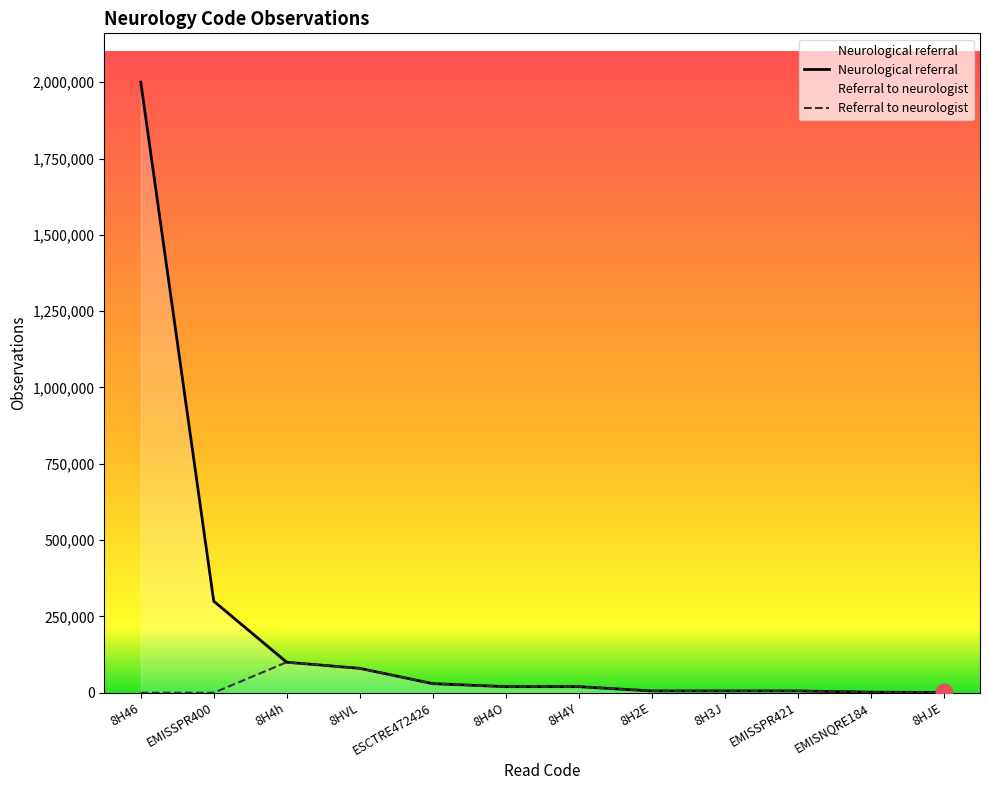

What is the average value of the Neurological referral series?

214250